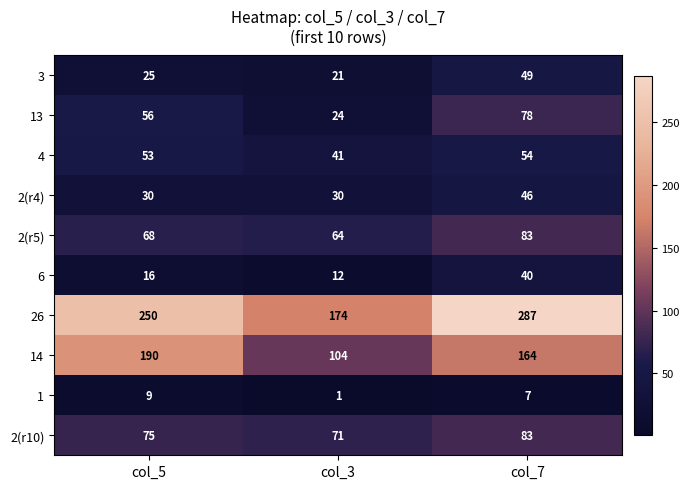

Read the 13 value at col_5.

56